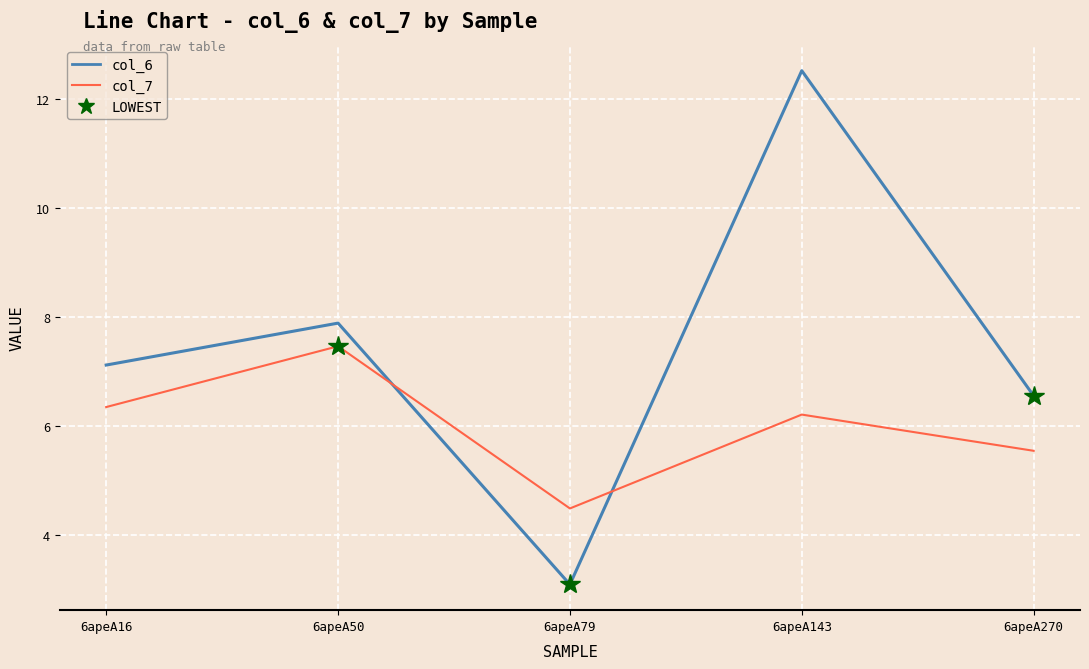

List the series in order of their peak value, highest first.

col_6, col_7